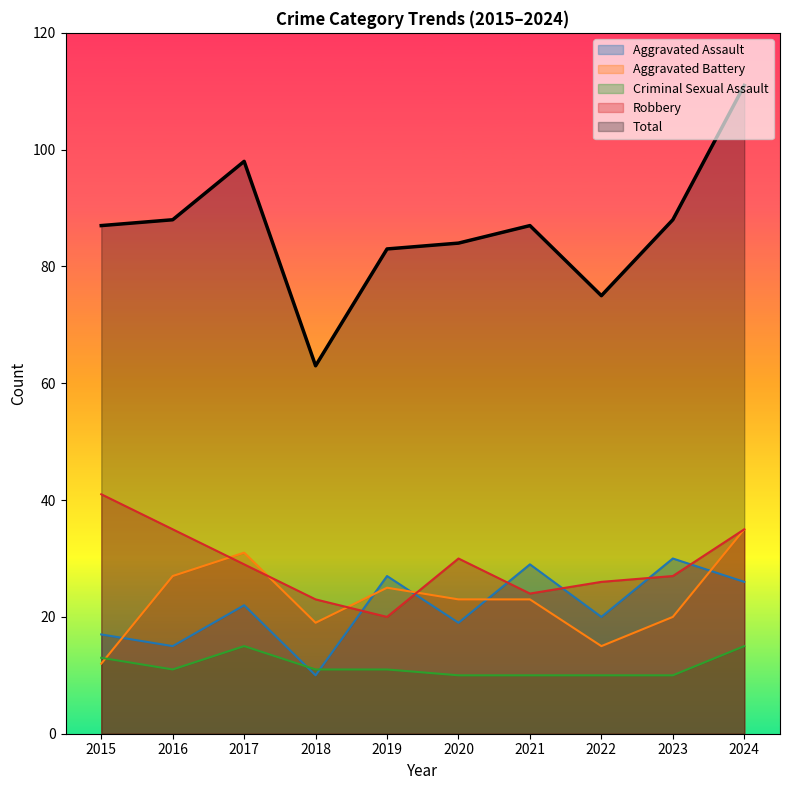

Which series has the largest total across all categories?

Total